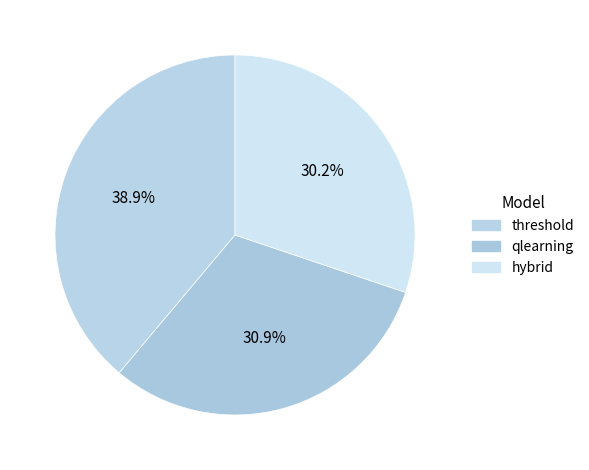

Is there a majority slice in this chart?

No